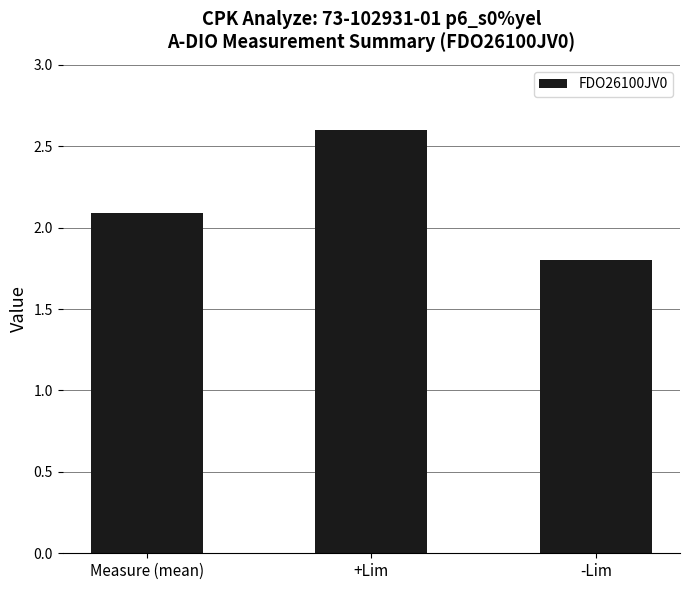

What is the sum of all values?

6.5